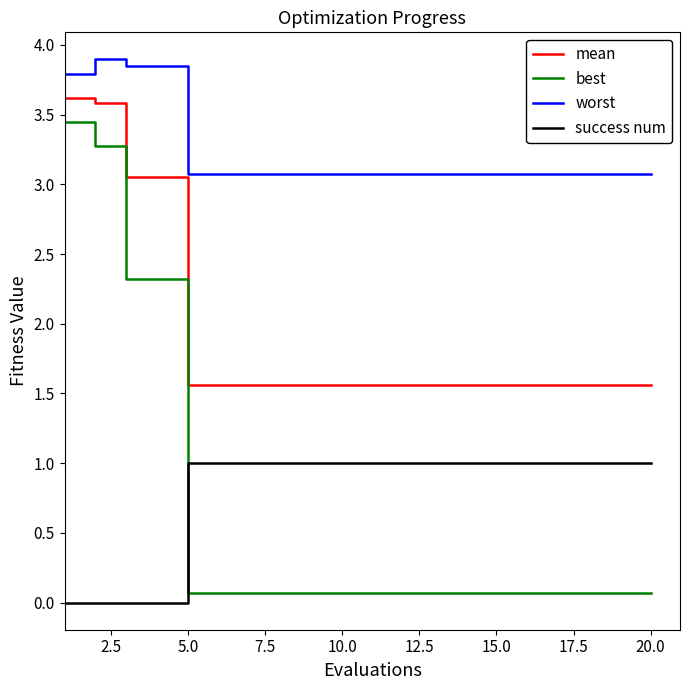

Does the chart display data point markers on the line(s)?

No